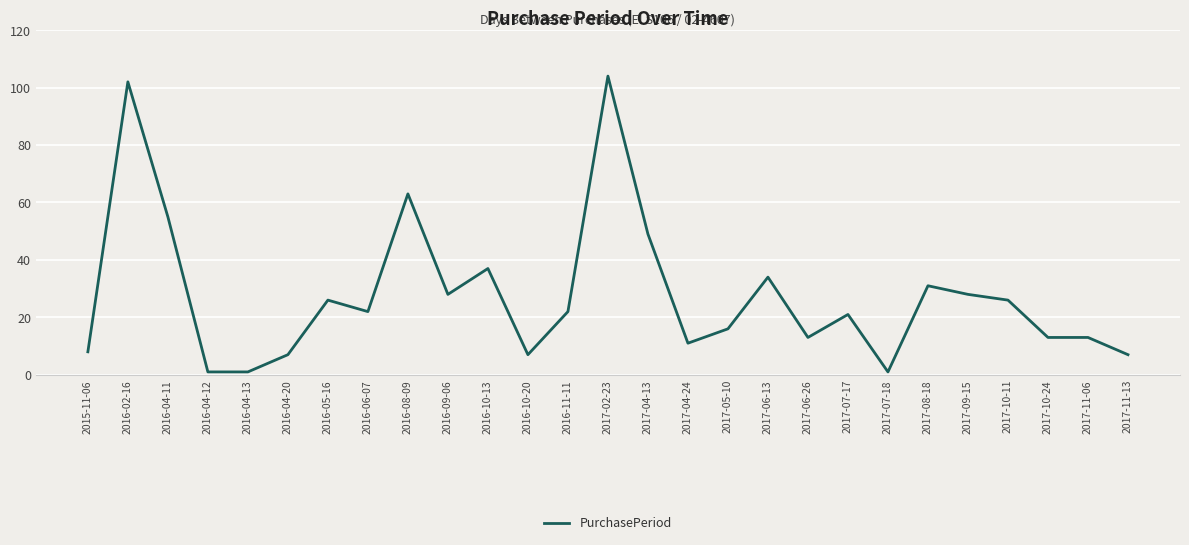

How many lines are shown in the chart?

1